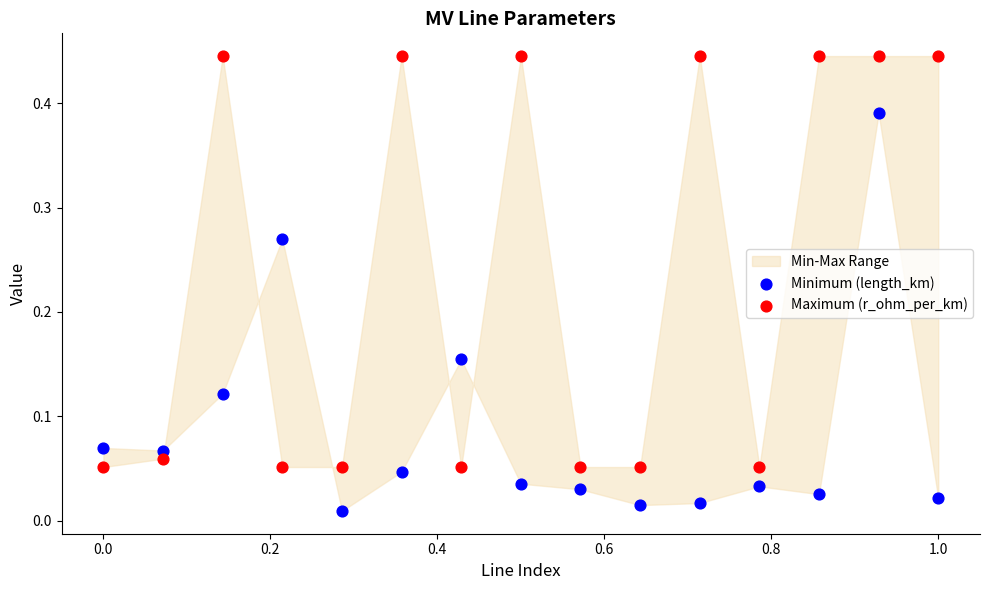

Which series contains the highest Y value?

Maximum (r_ohm_per_km)